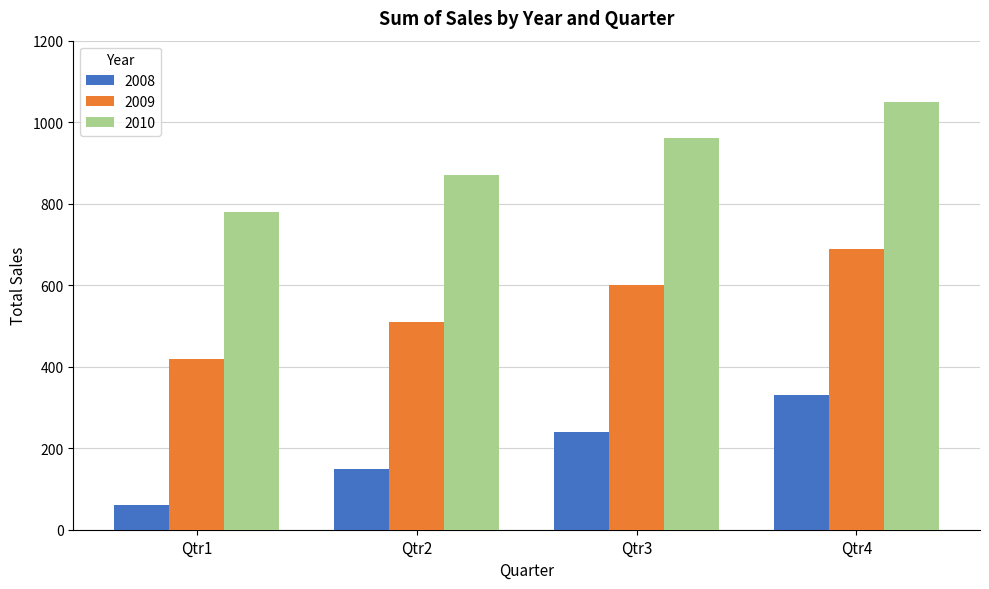

Is the value of 2010 at Qtr1 greater than the value of 2009 at Qtr4?

Yes